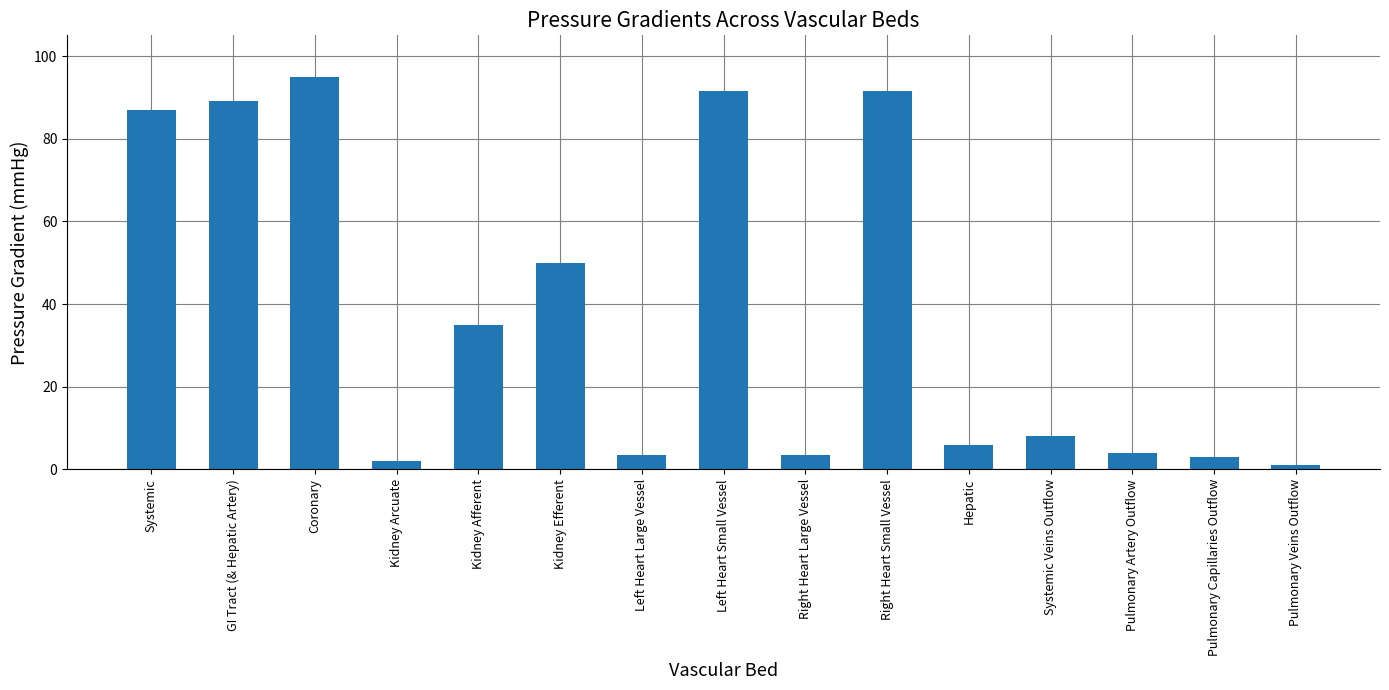

What is the sum of the values at Coronary and Right Heart Small Vessel?

186.5